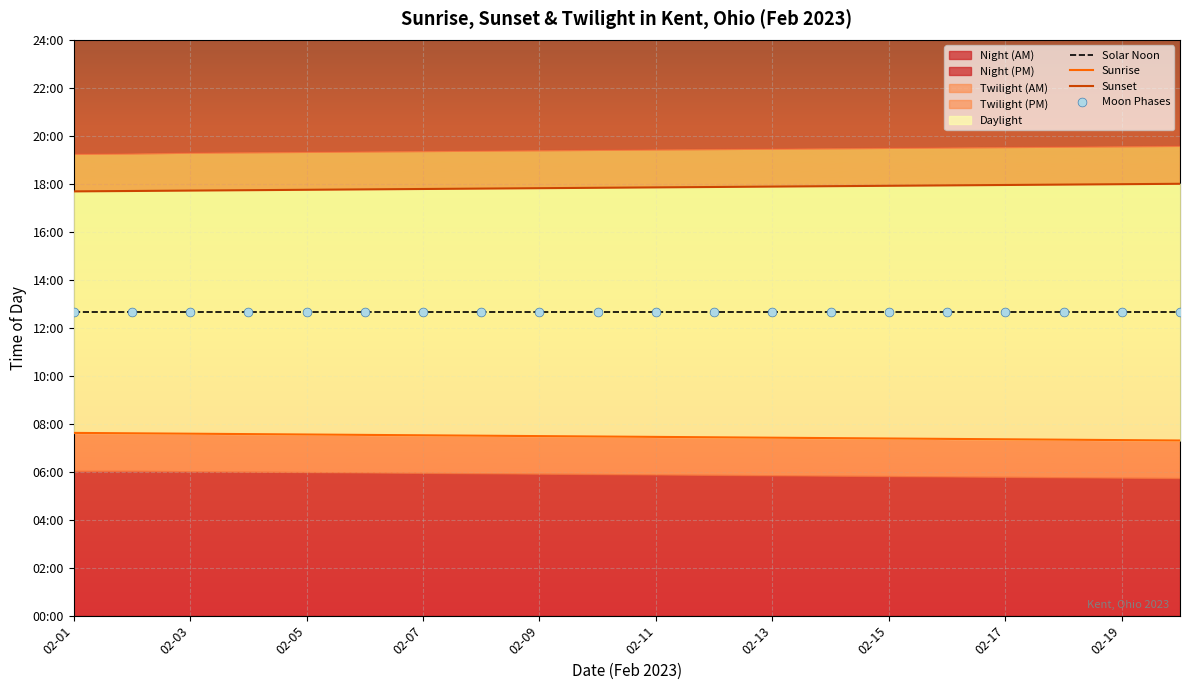

Which series contains the highest Y value?

Sunset